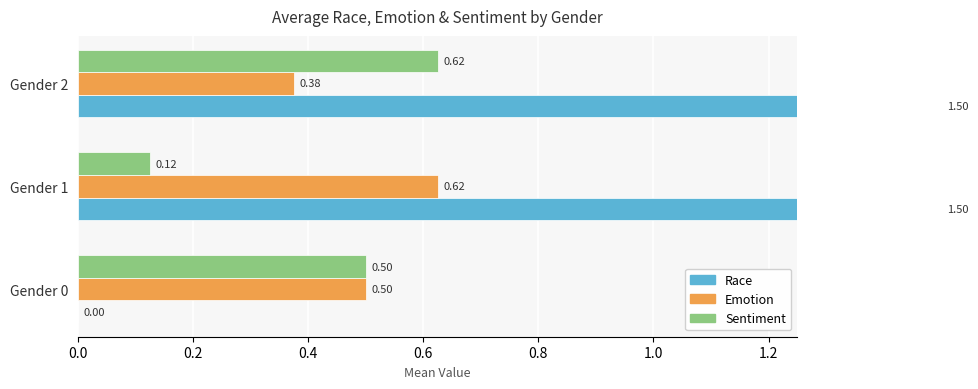

What is the average value of the Emotion series?

0.5